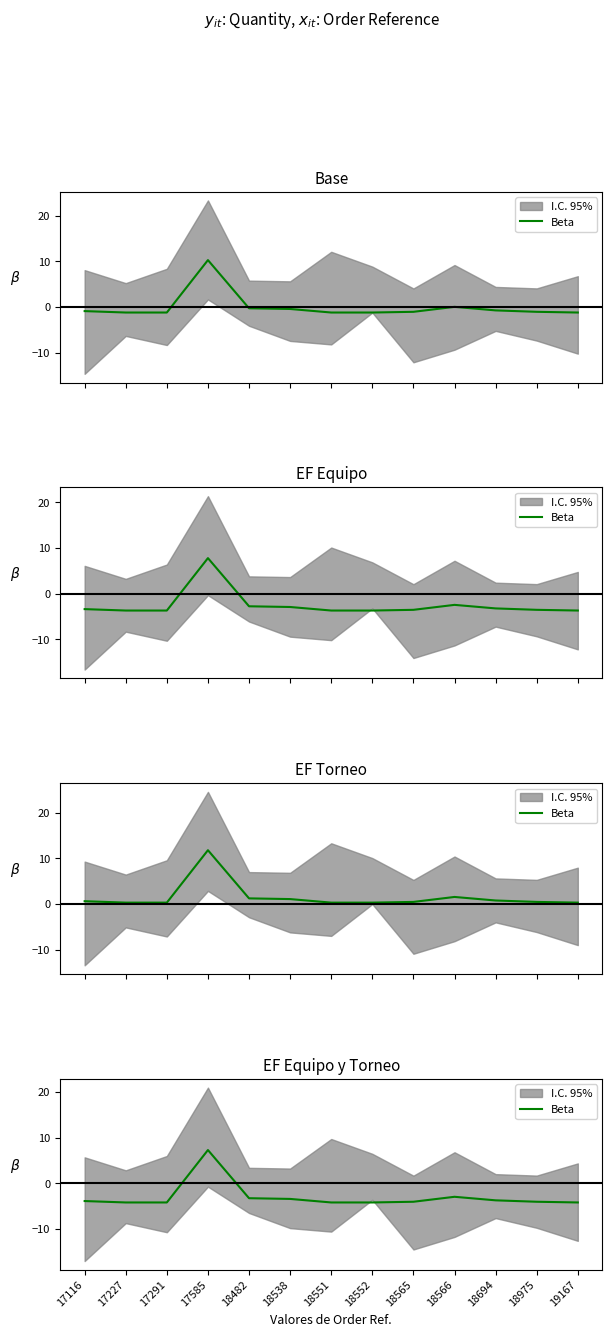

Is it true that the value at 18566 is -3.0?

True